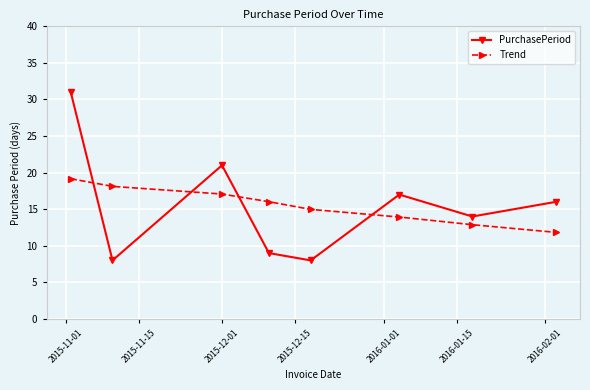

List the series in order of their peak value, highest first.

PurchasePeriod, Trend